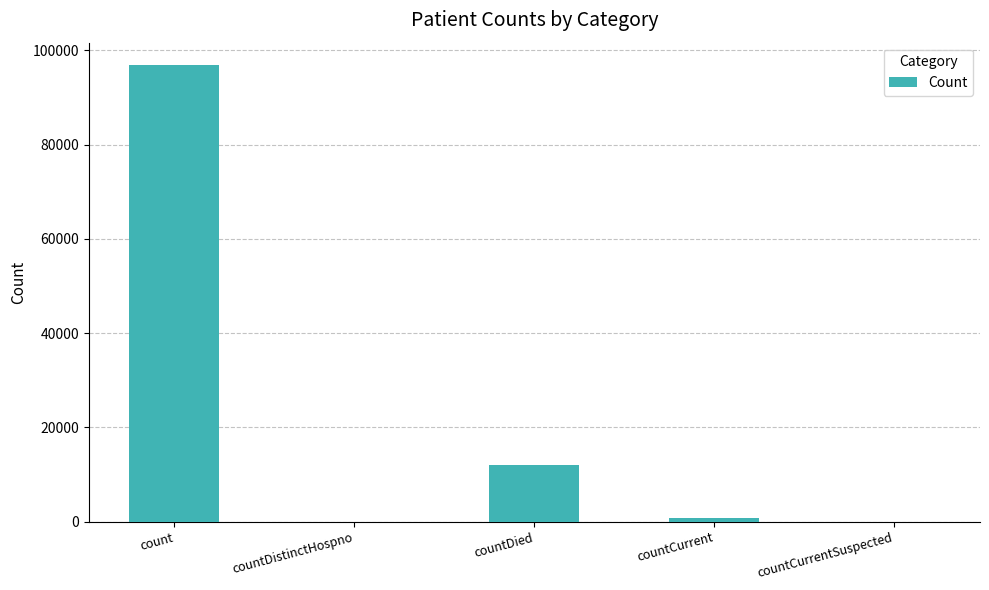

How many categories are shown in the chart?

5